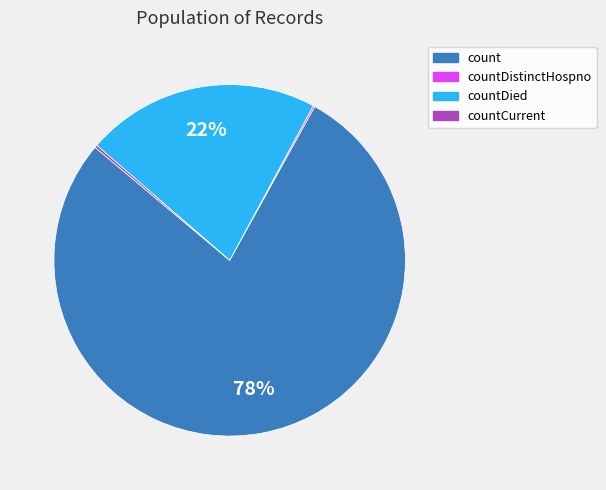

True or false: countDied accounts for 22% of the total.

True